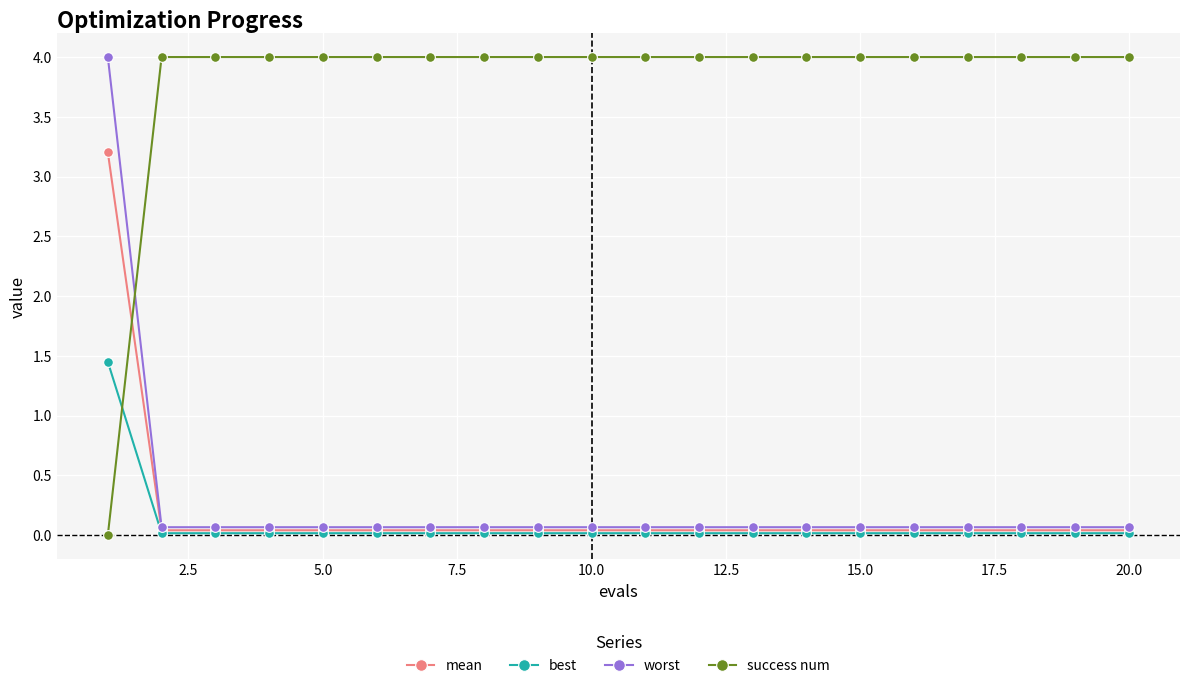

Does the chart have visible grid lines?

Yes